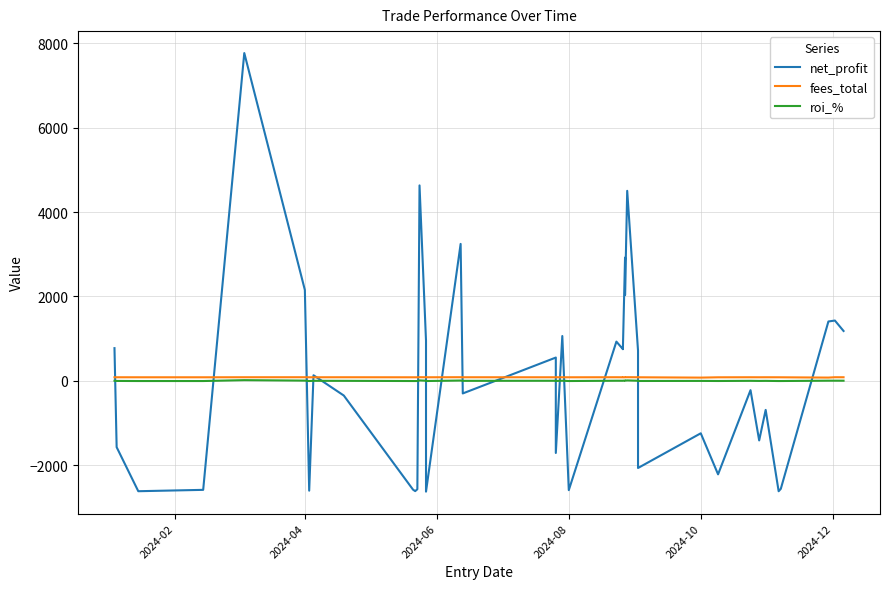

What is the greatest value displayed?

7769.6